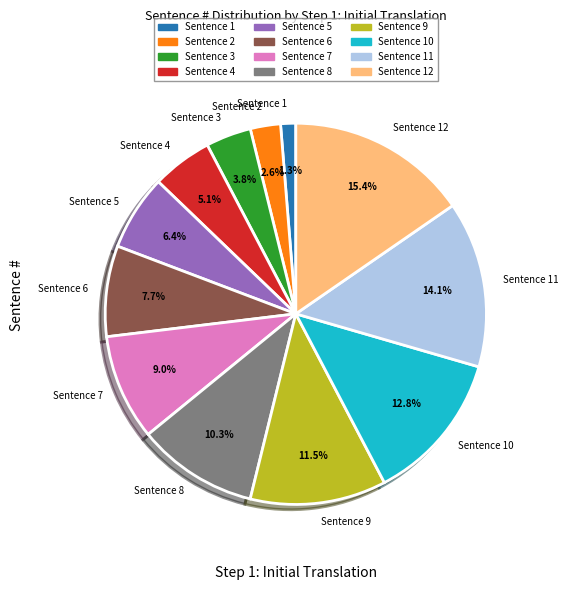

To the nearest percent, what is the average slice percentage?

8%